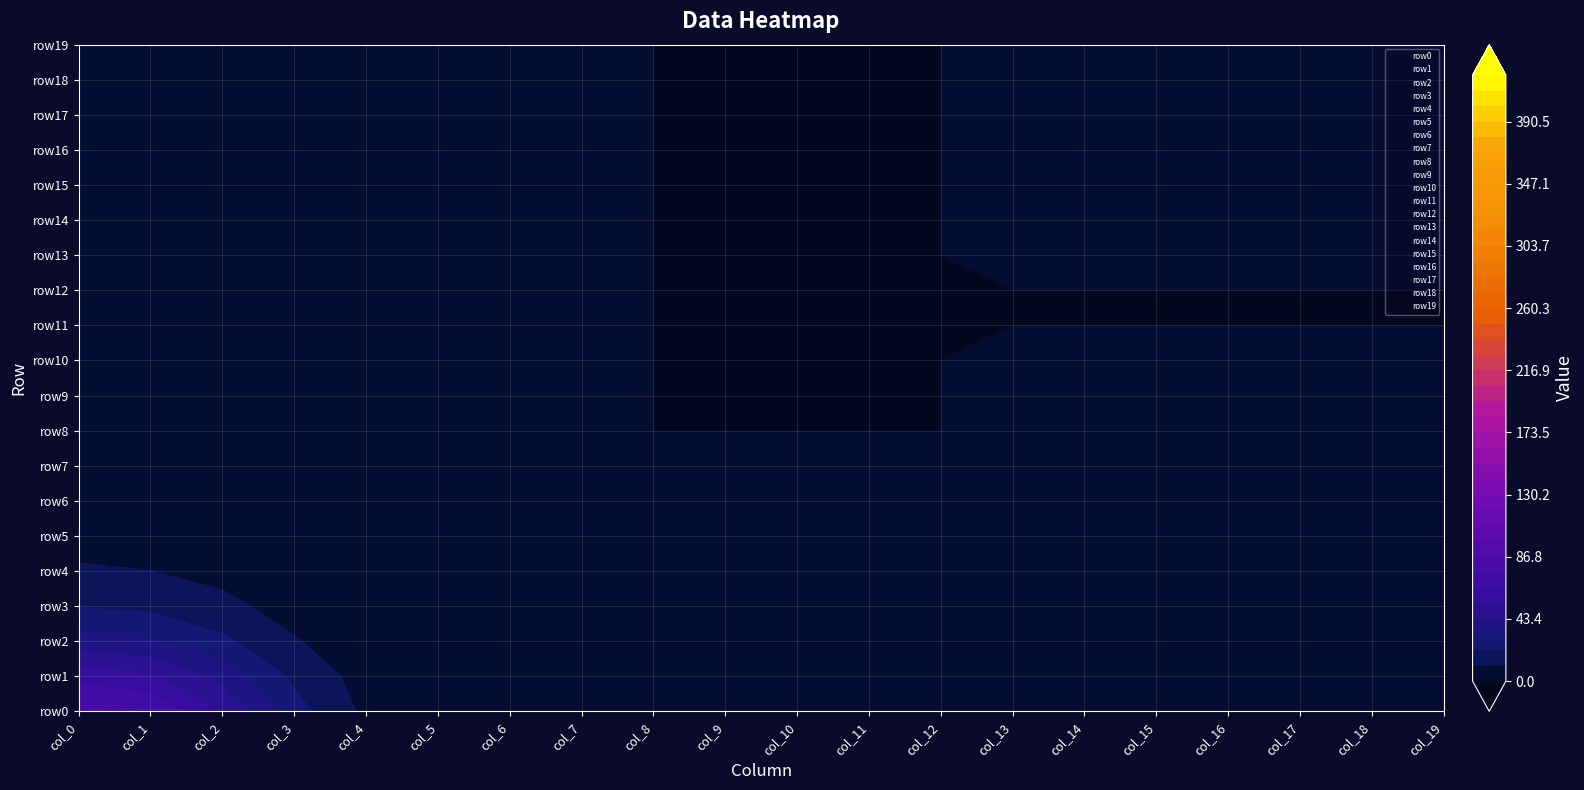

Is it true that row11 equals 0 at 11?

True